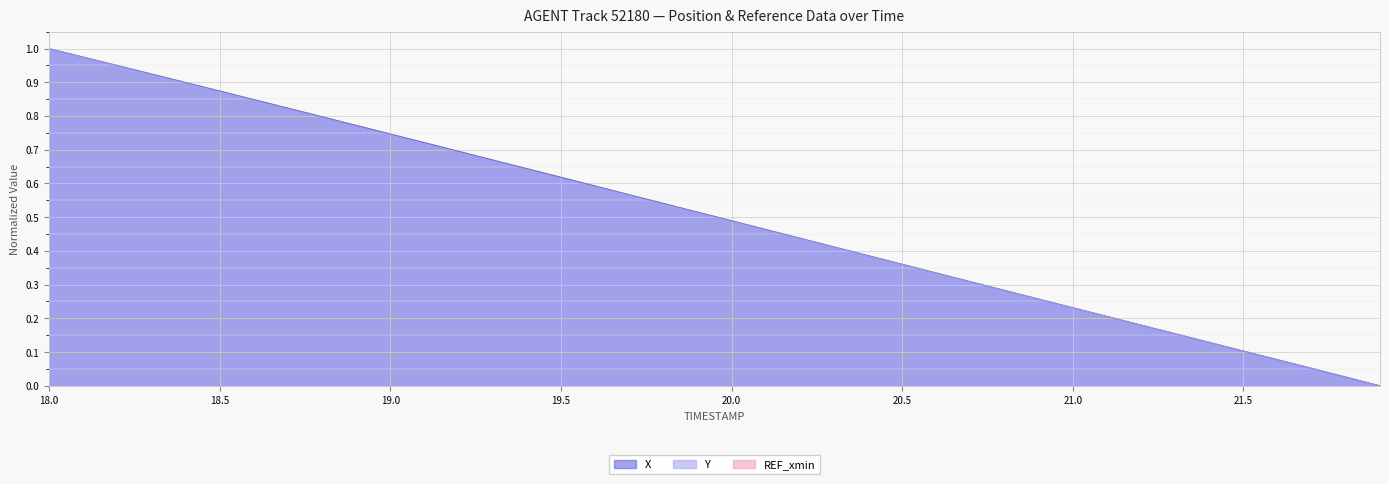

Rank the series by their average value, from highest to lowest.

X, Y